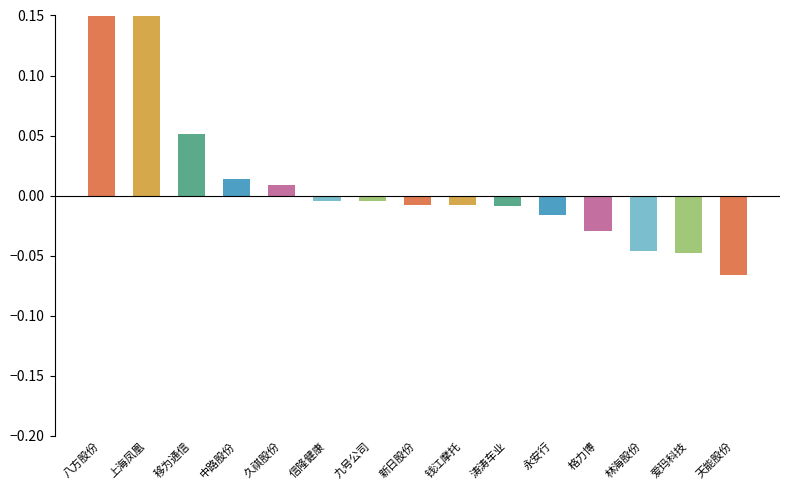

Reading left to right, what are all the values shown in this chart?

0.2	0.2	0.1	0.0	0.0	-0.0	-0.0	-0.0	-0.0	-0.0	-0.0	-0.0	-0.0	-0.0	-0.1